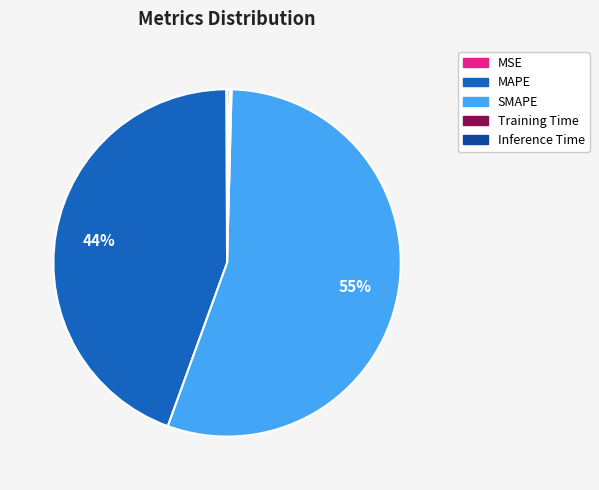

To the nearest percent, what percentage of the pie is MAPE?

44%